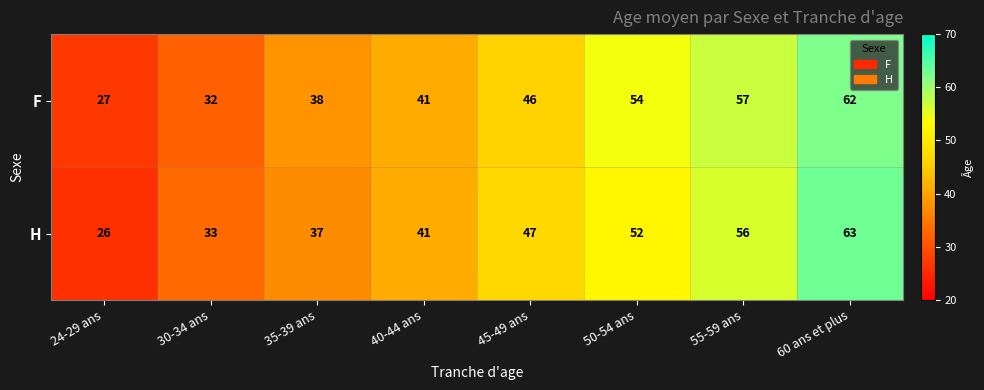

True or false: F has a value of 32 at 30-34 ans.

True